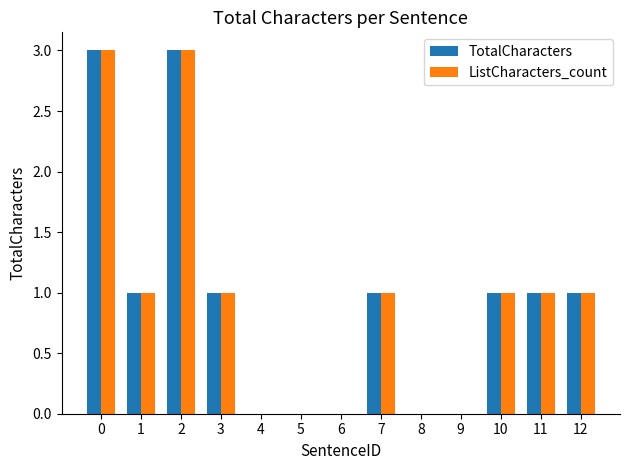

Is it true that ListCharacters_count equals 2 at 6?

False